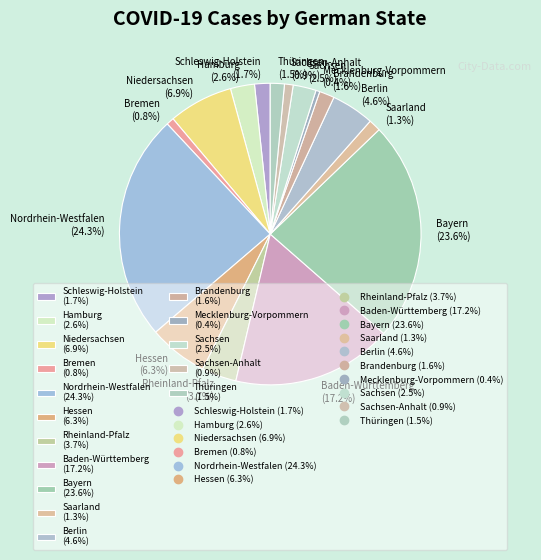

Is Rheinland-Pfalz (3.7%) the majority of the pie?

No